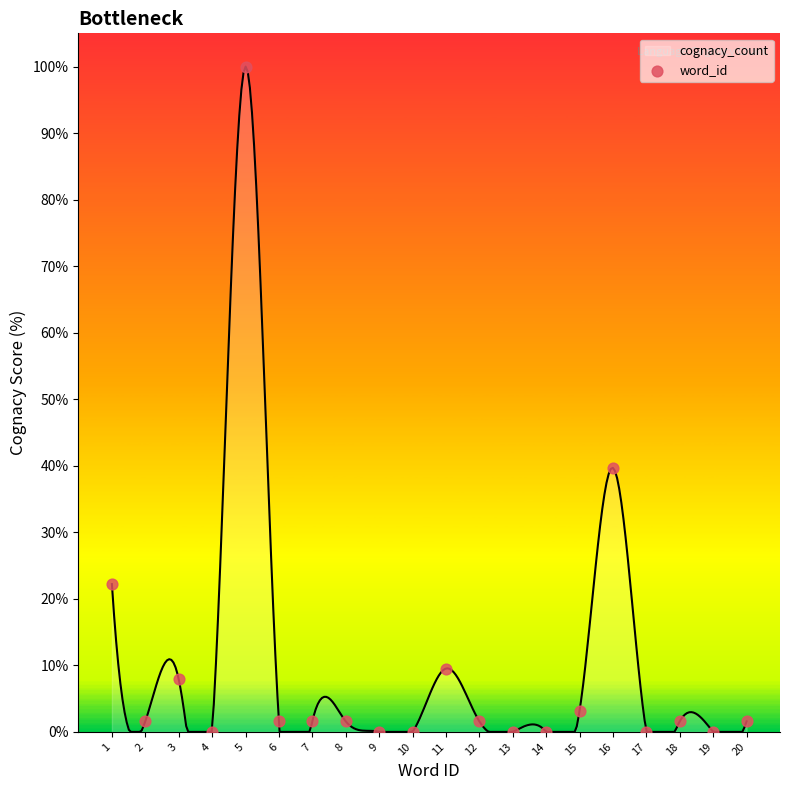

Between 8 and 4, which is larger?

8